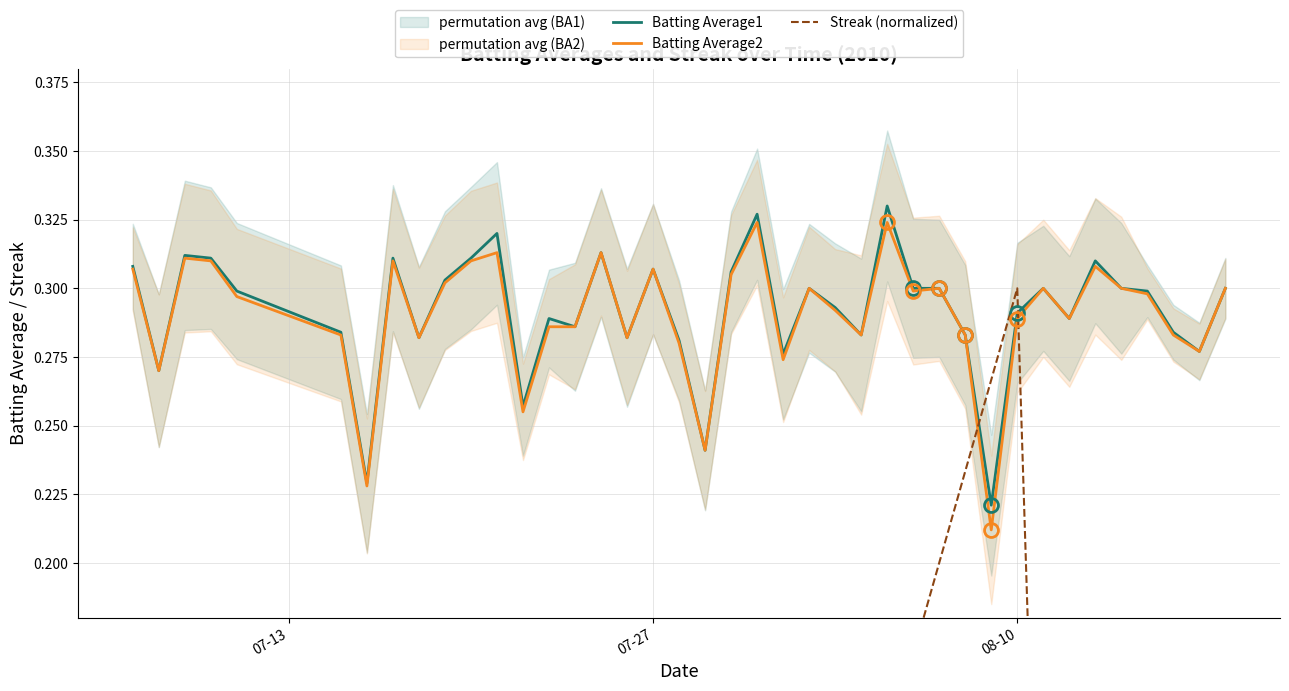

What is the difference between the maximum and minimum values in the Batting Average1 series?

0.1